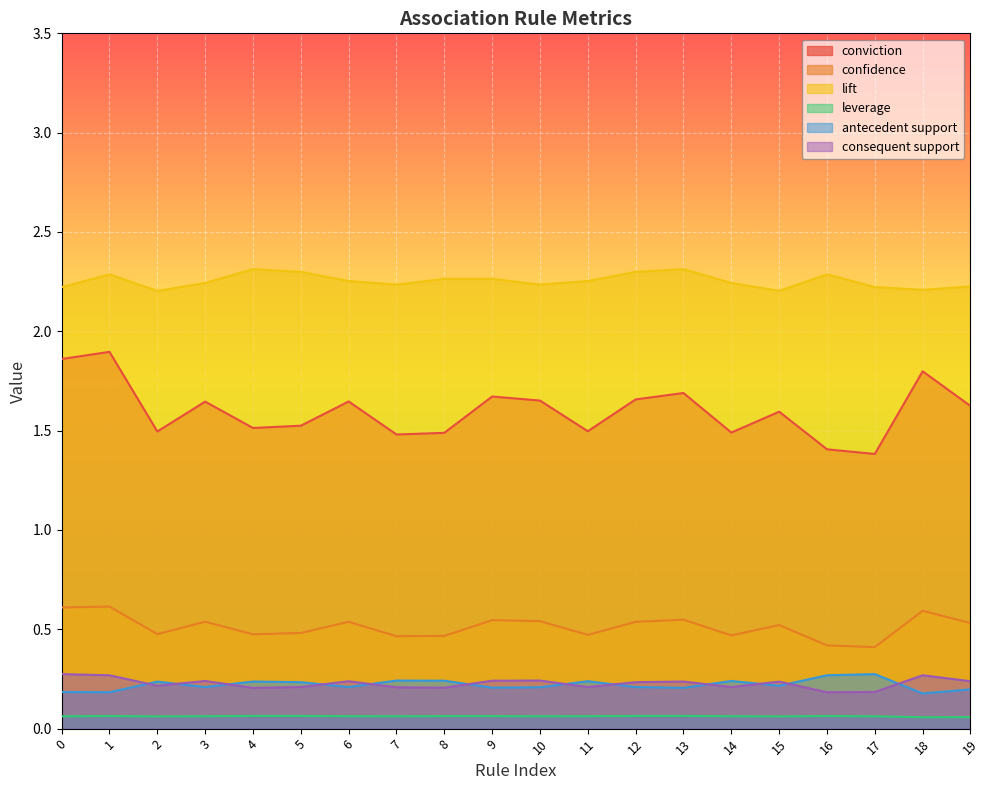

What is the maximum value shown in the chart?

2.3